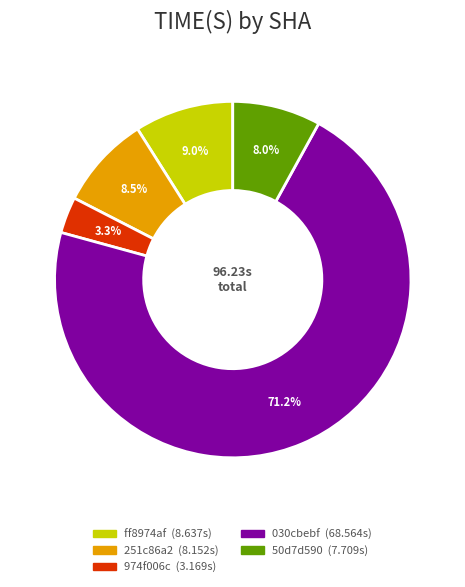

To the nearest percent, what portion does ff8974af represent?

9%